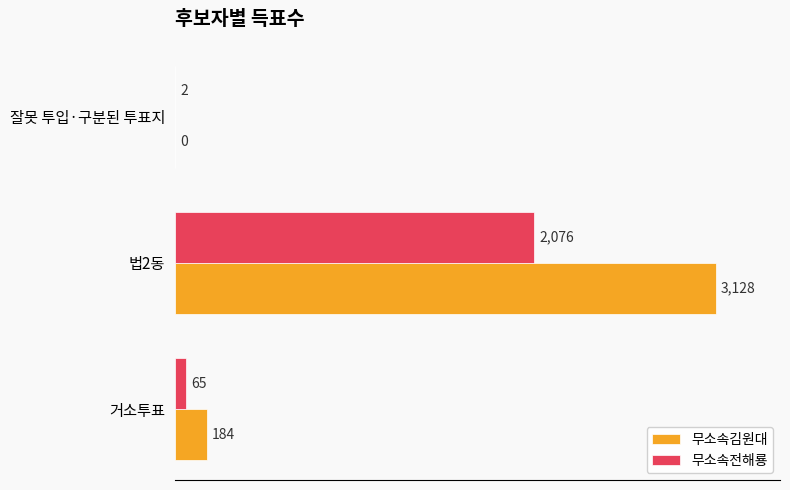

What is the sum of all 무소속전해룡 values?

2143